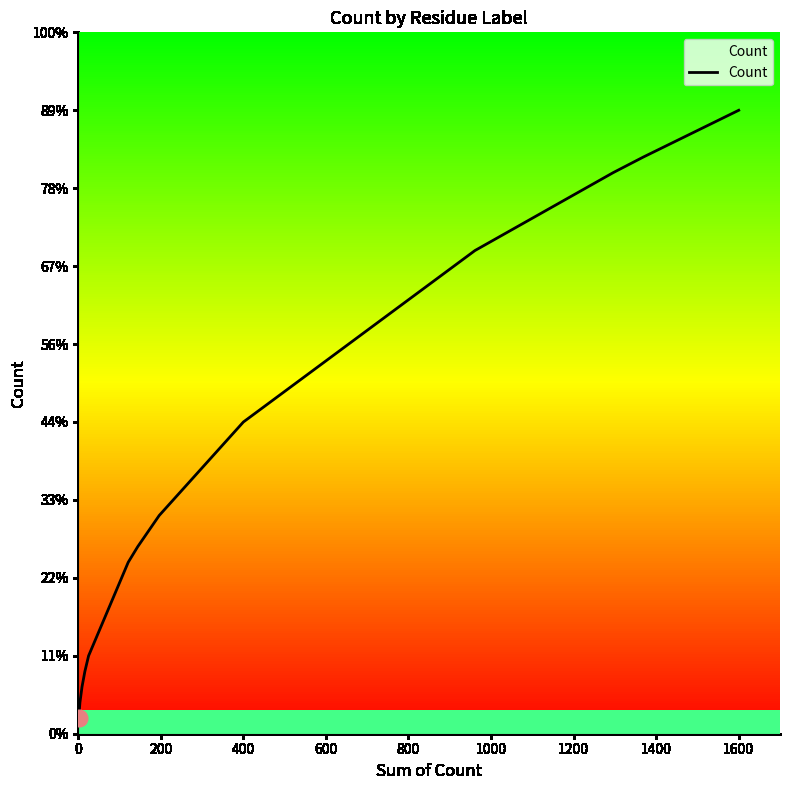

What is the average value?

17